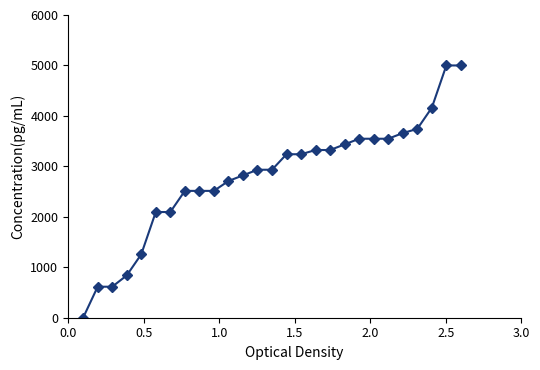

What is the value of the 19th point from the left?

3435.8